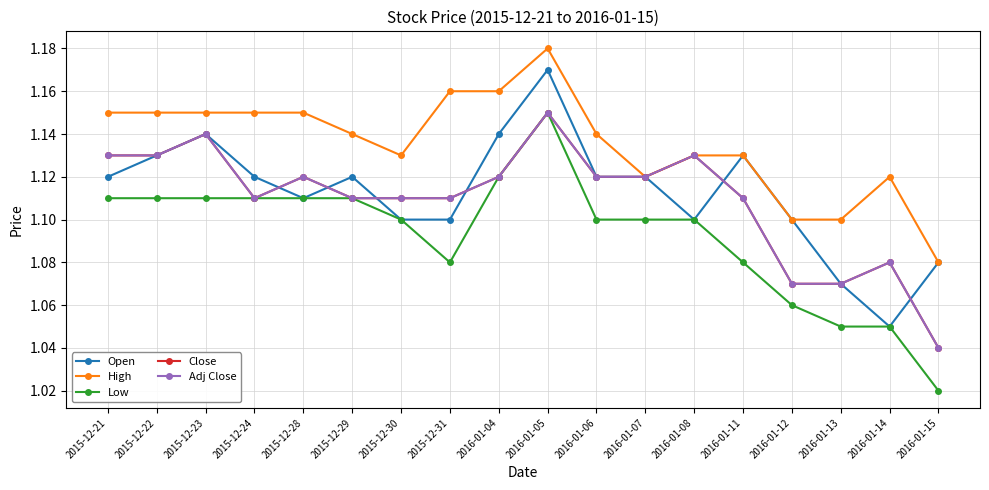

Is this an area chart (filled region under the line)?

No